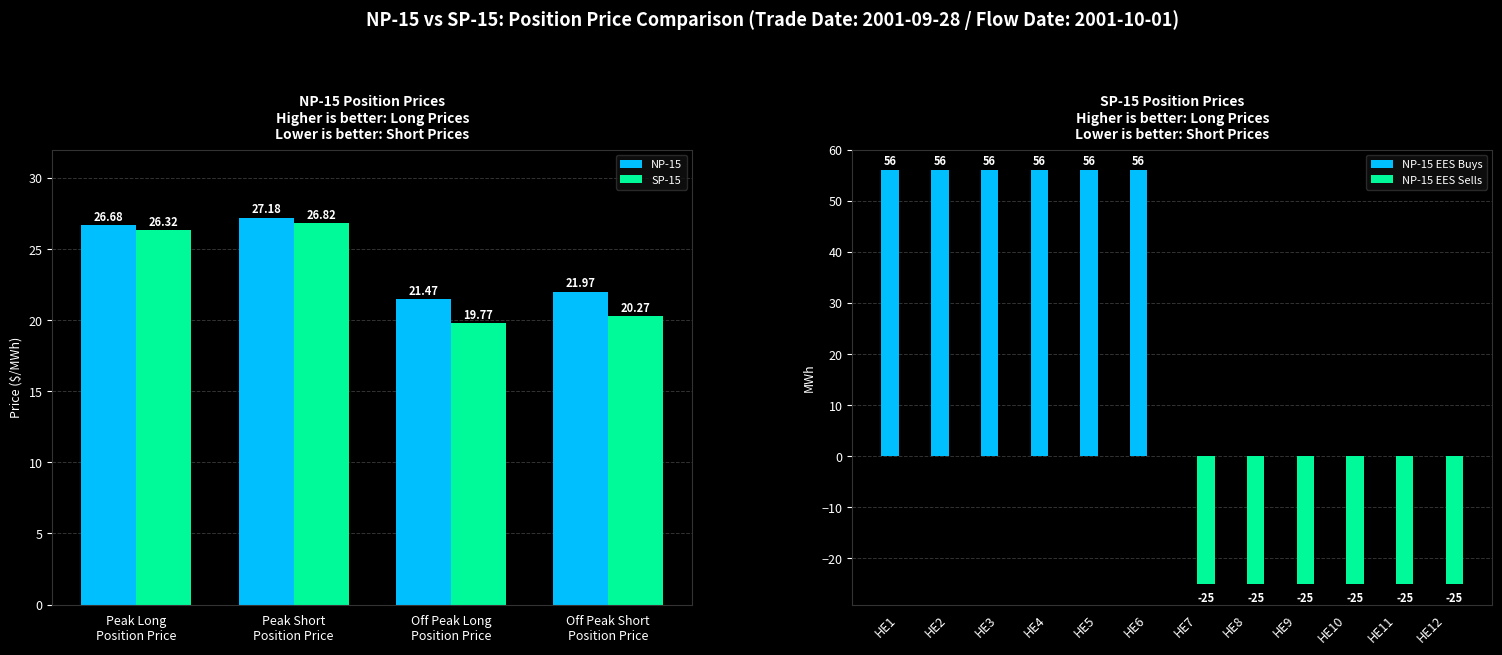

The SP-15 series shows 10.5 at Peak Short
Position Price. True or false?

False